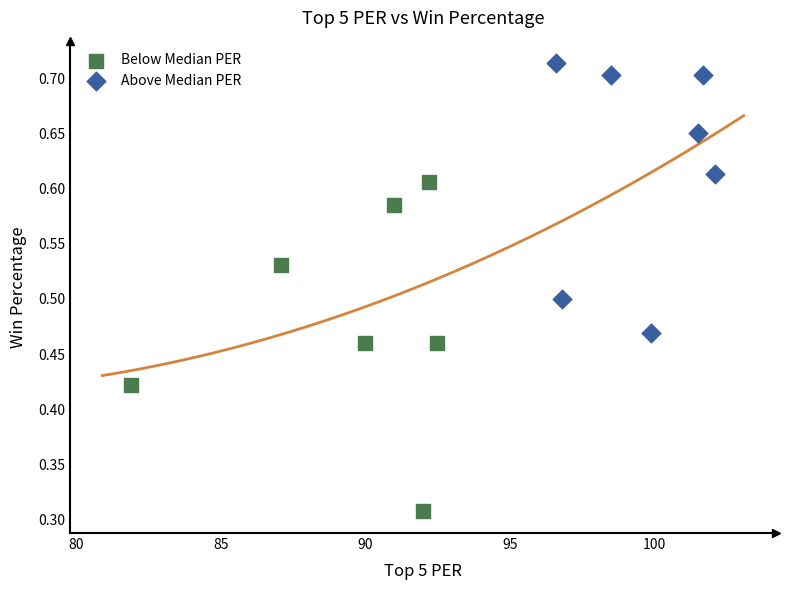

Which series reaches the minimum Y coordinate?

Below Median PER